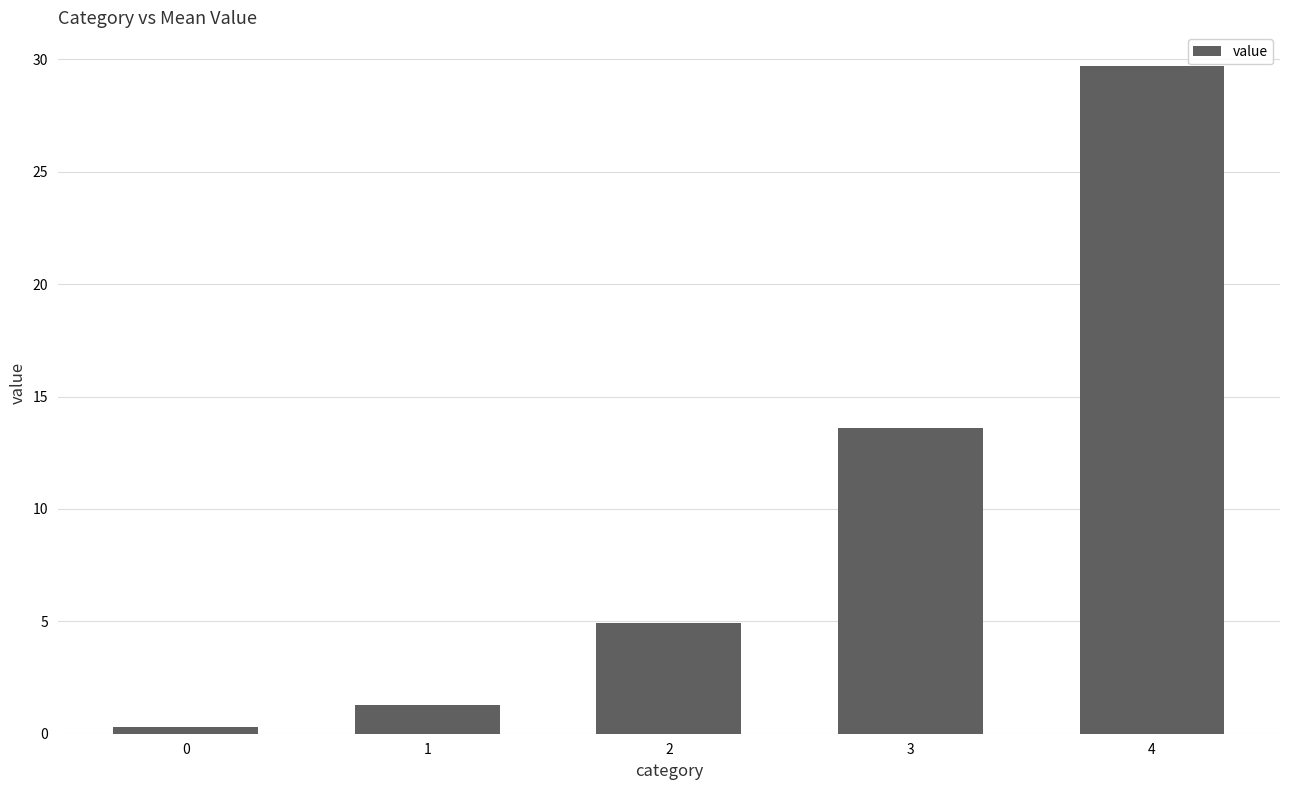

The chart shows a value of 4.9 at 2. True or false?

True